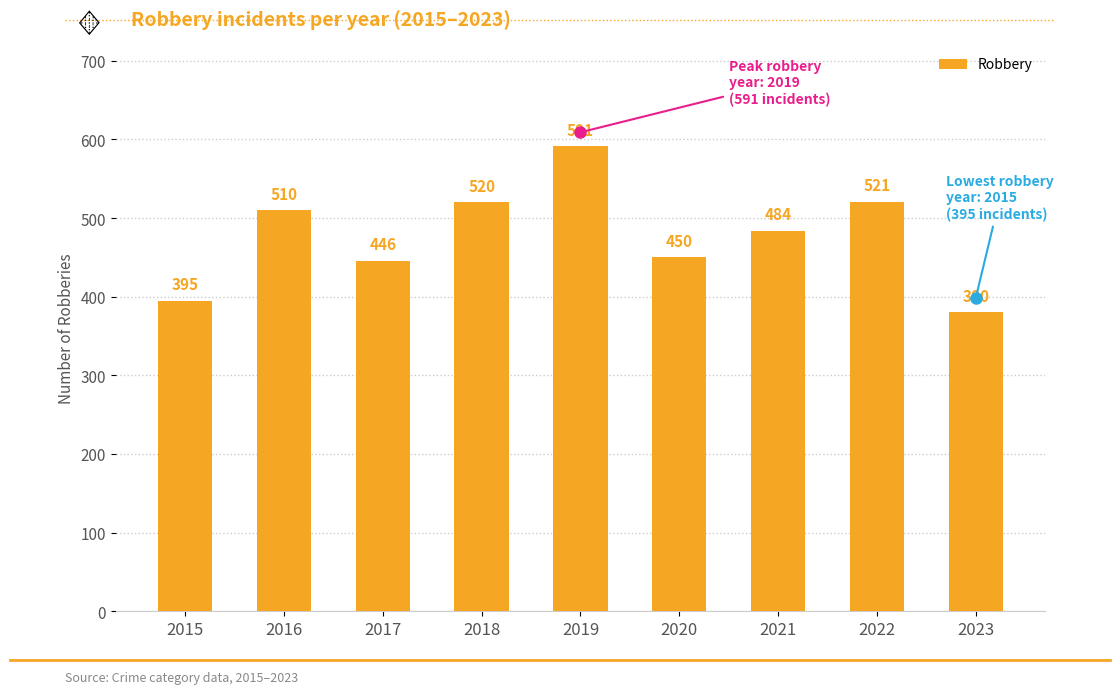

What is the greatest value displayed?

591